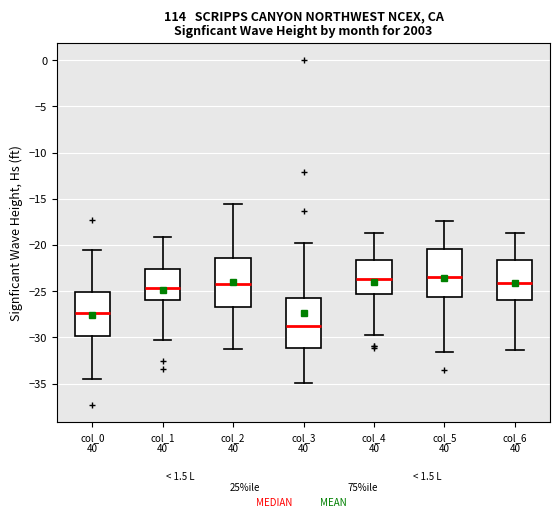

Reading left to right, read every box against the y-axis: the position of its median line, the range the box covers, and the ends of its whiskers. The values are not printed on the chart, so give them approximately, as read against the axis.

col_0 40: median -27.5, box -30.0 to -25.0, whiskers -34.5 to -20.5
col_1 40: median -24.5, box -26.0 to -22.5, whiskers -30.5 to -19.0
col_2 40: median -24.0, box -26.5 to -21.5, whiskers -31.5 to -15.5
col_3 40: median -28.5, box -31.0 to -26.0, whiskers -35.0 to -20.0
col_4 40: median -23.5, box -25.5 to -21.5, whiskers -30.0 to -18.5
col_5 40: median -23.5, box -25.5 to -20.5, whiskers -31.5 to -17.5
col_6 40: median -24.0, box -26.0 to -21.5, whiskers -31.5 to -18.5